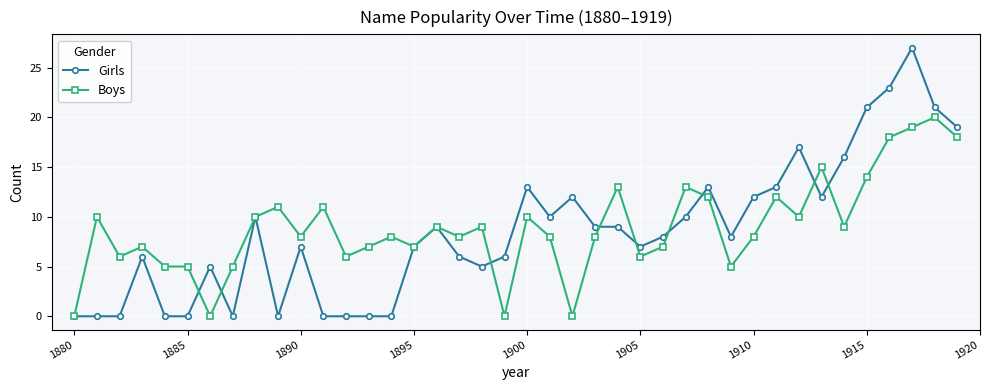

Which series has the widest spread of values?

Girls